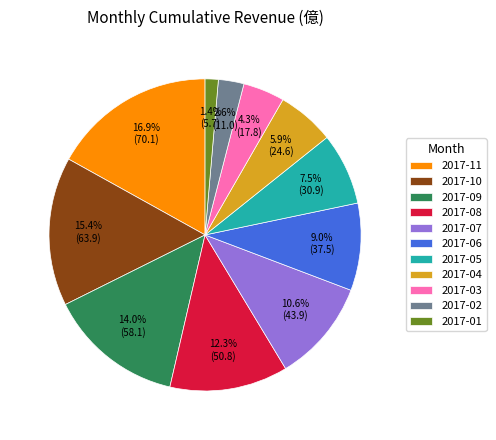

Which slice is the largest?

2017-11